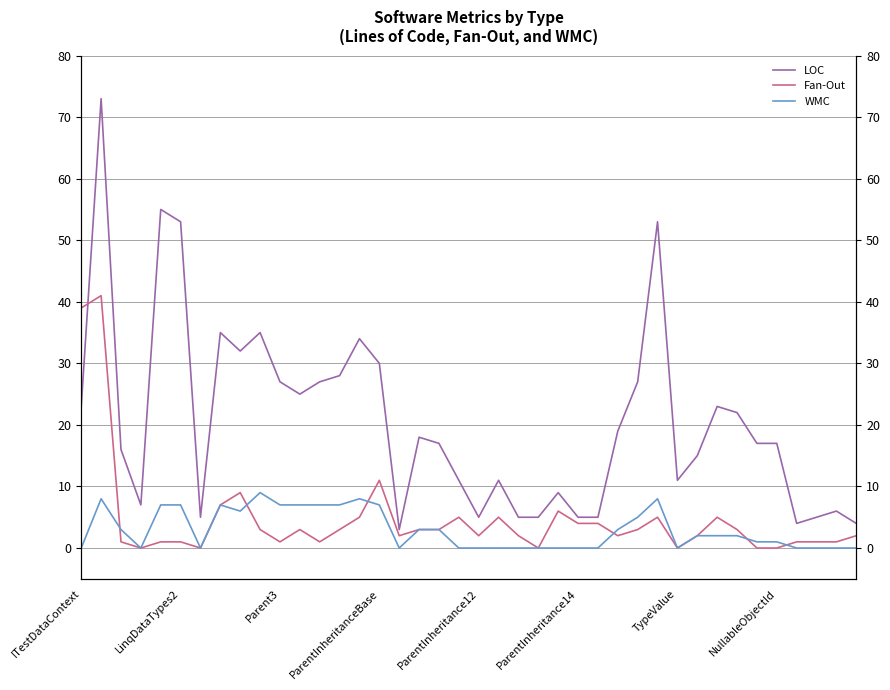

What is the difference between the maximum and minimum values in the LOC series?

70